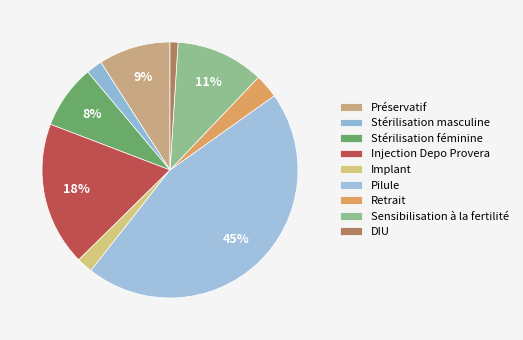

Between Sensibilisation à la fertilité and Pilule, which is larger?

Pilule